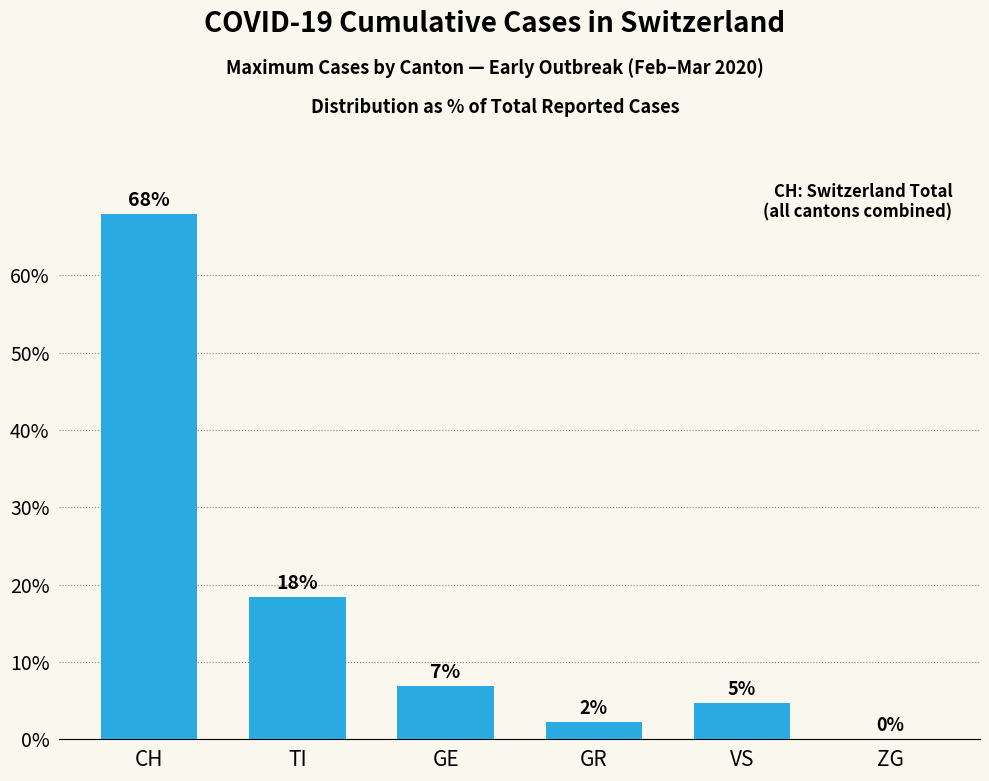

Between VS and GR, which is larger?

VS